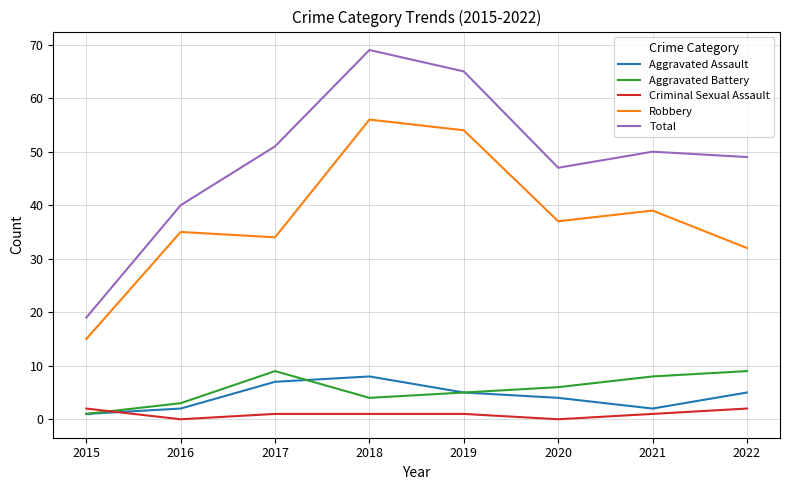

At which category is the sum across all series the highest?

2018